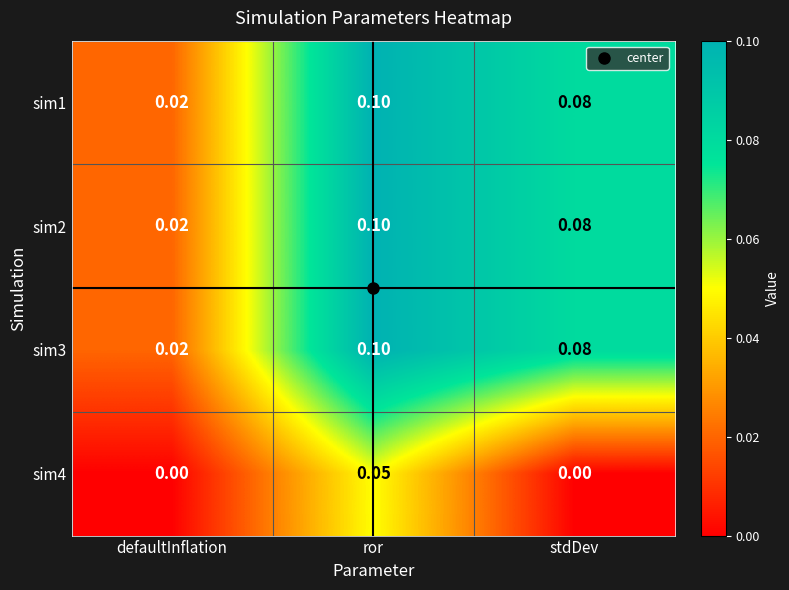

At which category is the sum across all series the highest?

ror